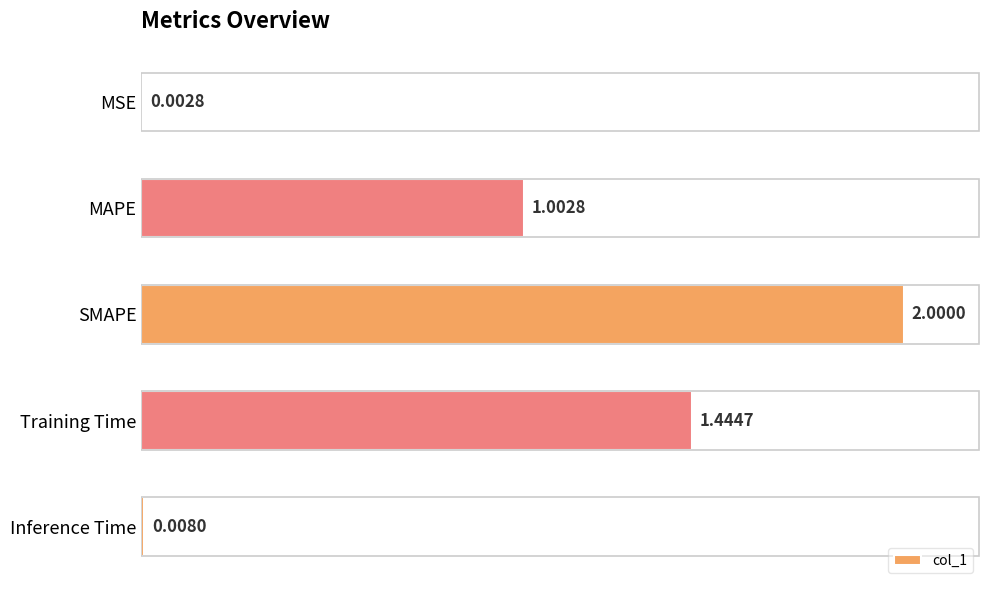

Count the number of data series in this chart.

1